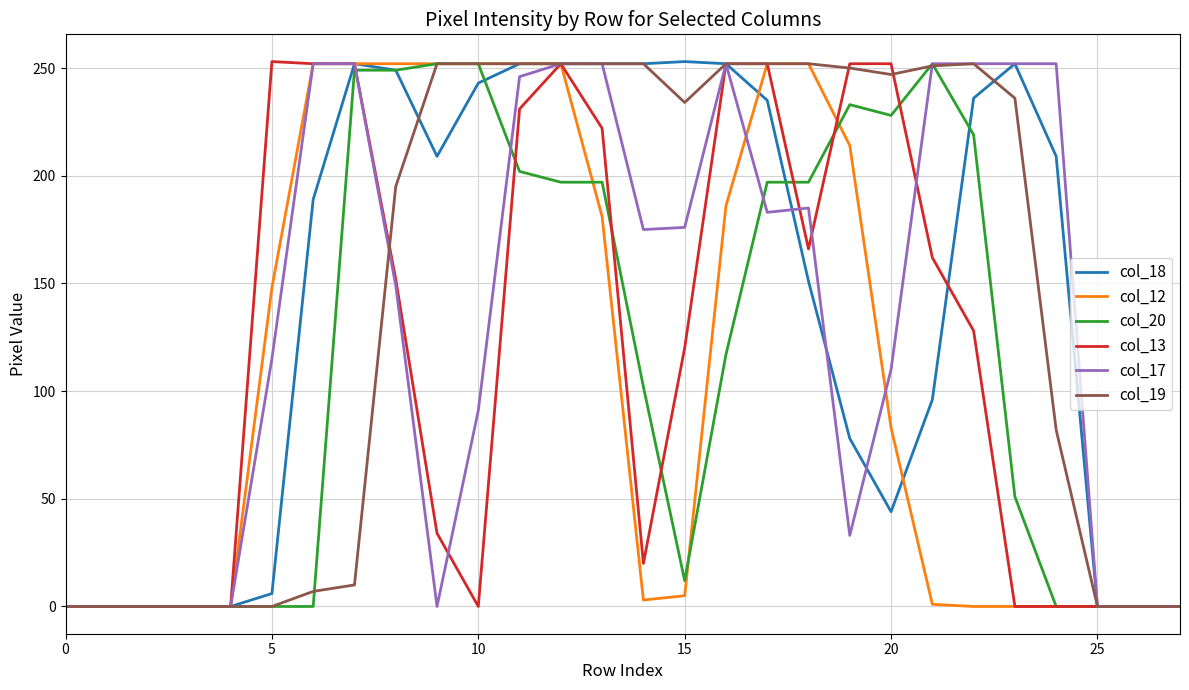

Which series has the largest total across all categories?

col_19